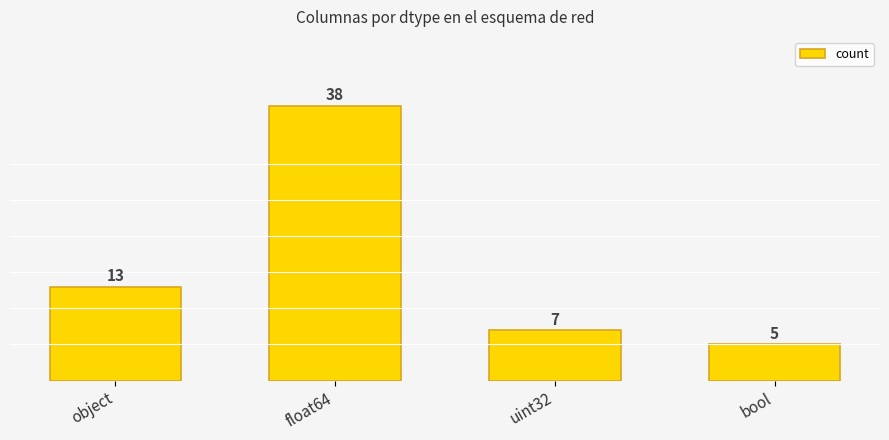

What is the label of the 1st bar from the left?

object